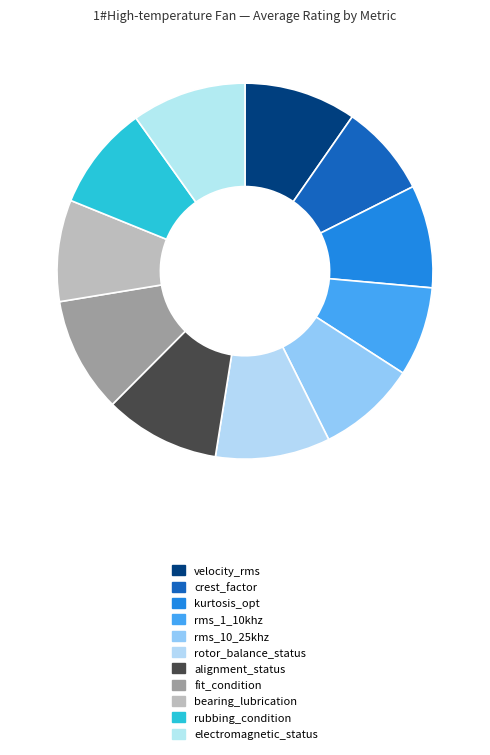

What is the change in value from rms_1_10khz to fit_condition?

+22.1